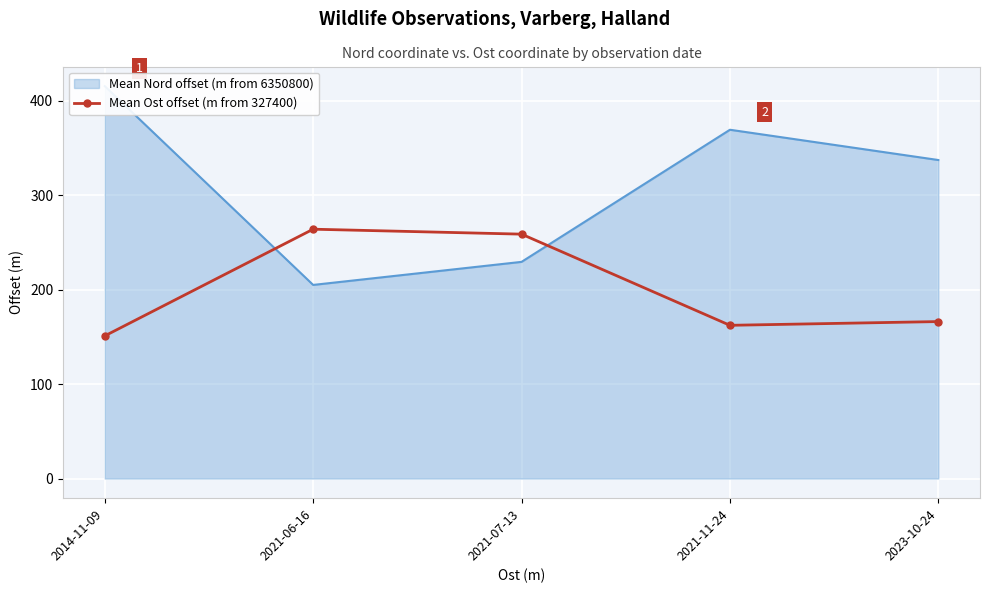

What is the difference between the values at 2021-06-16 and 2021-07-13?

5.2